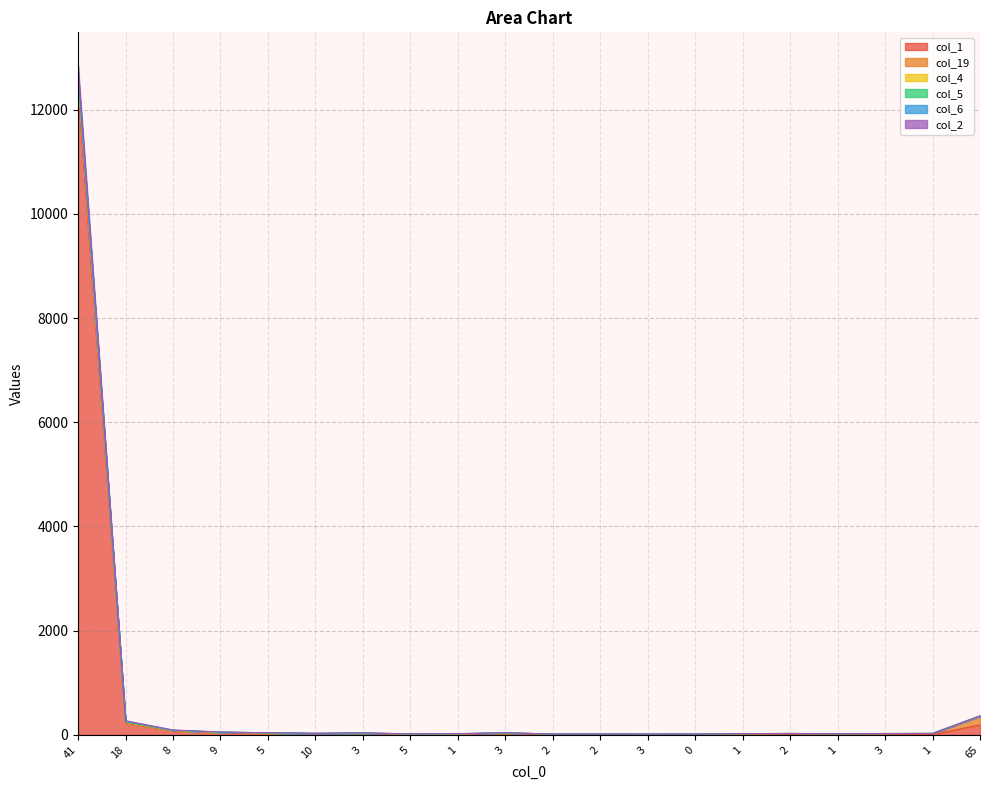

What is the difference between the maximum and minimum values in the col_4 series?

12824